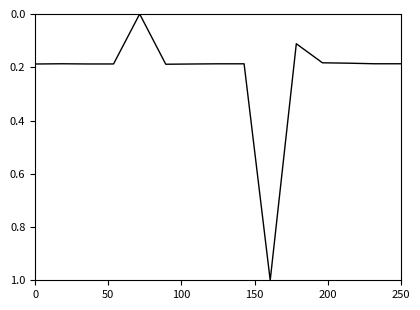

What is the greatest value displayed?

1.0